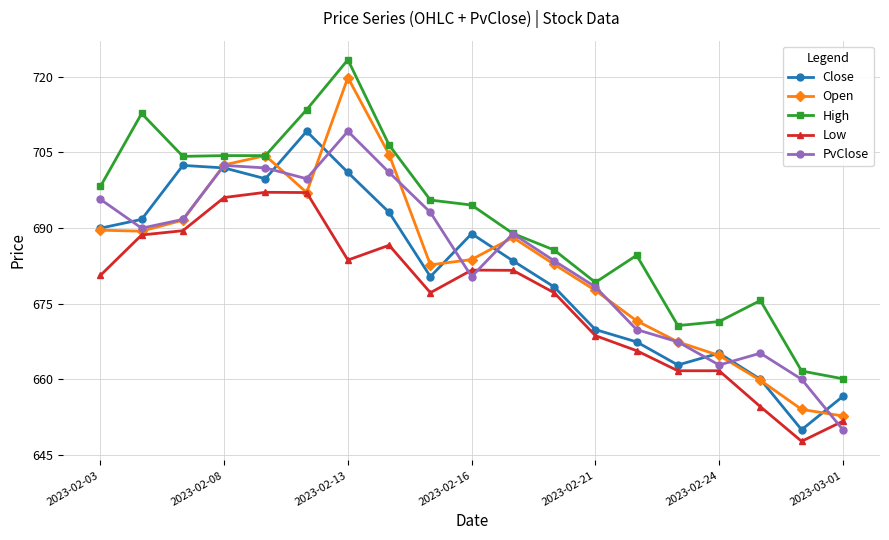

True or false: PvClose has more than 0 interior local peaks.

True